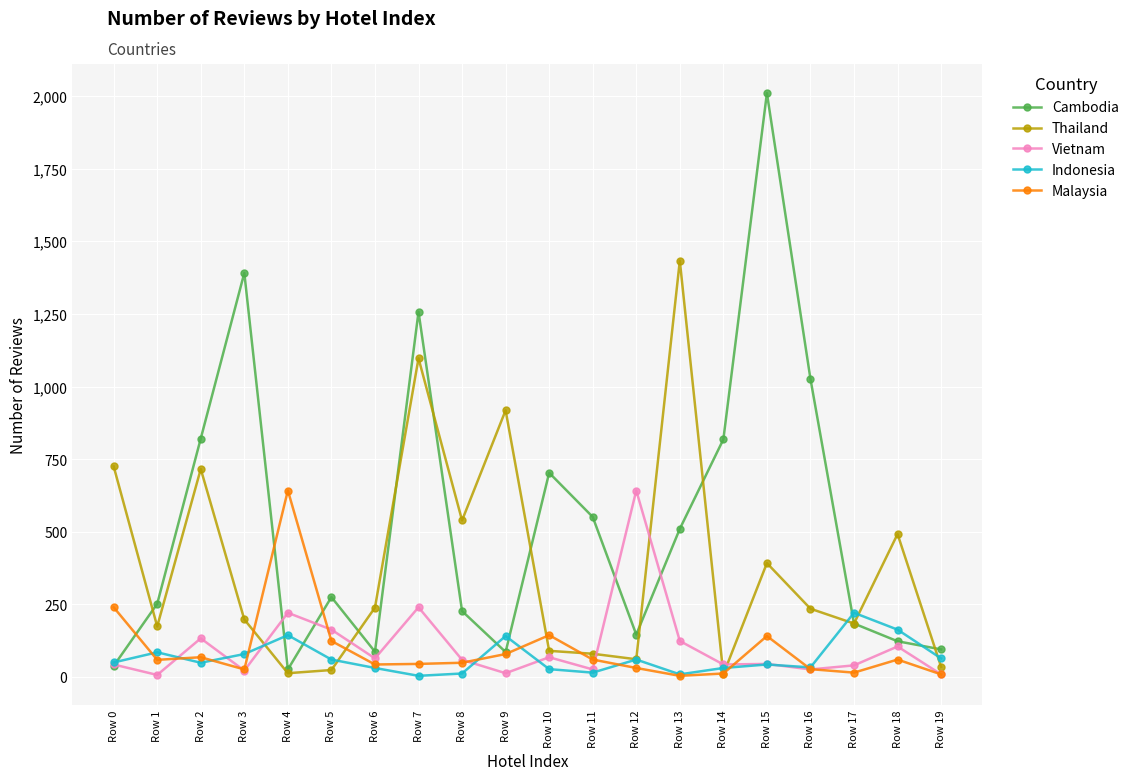

In Cambodia, how many points are higher than both neighbors (excluding endpoints)?

5